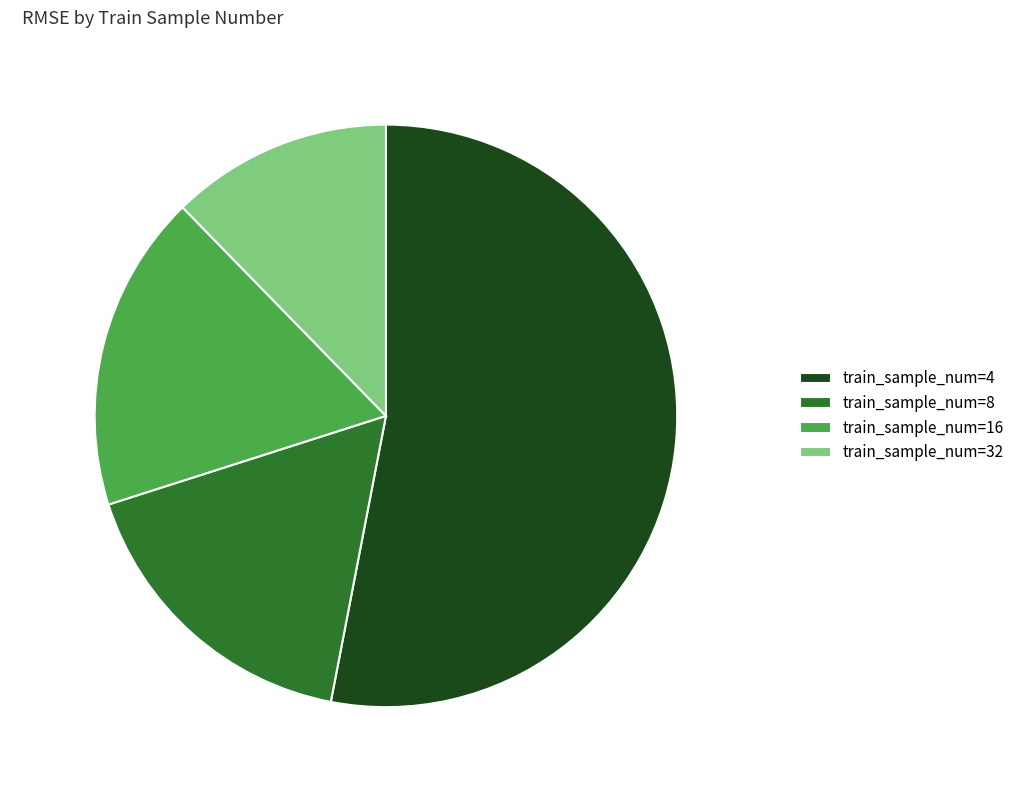

How many slices are in this pie chart?

4